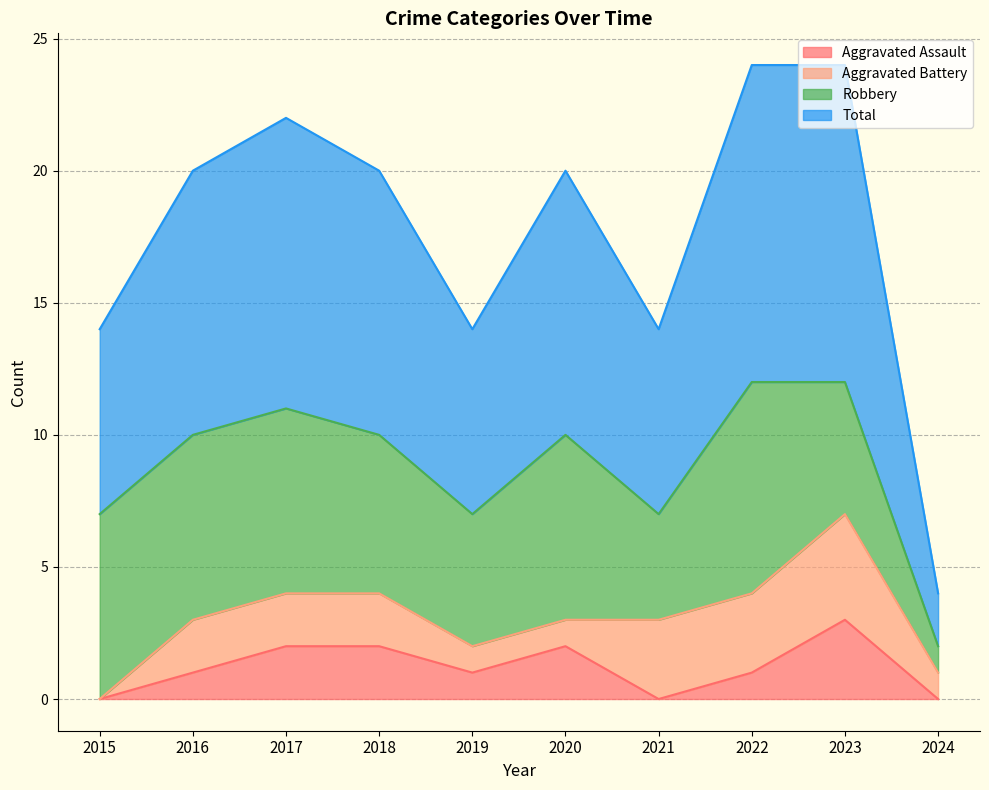

What is the difference between the highest and lowest values at 2022?

11